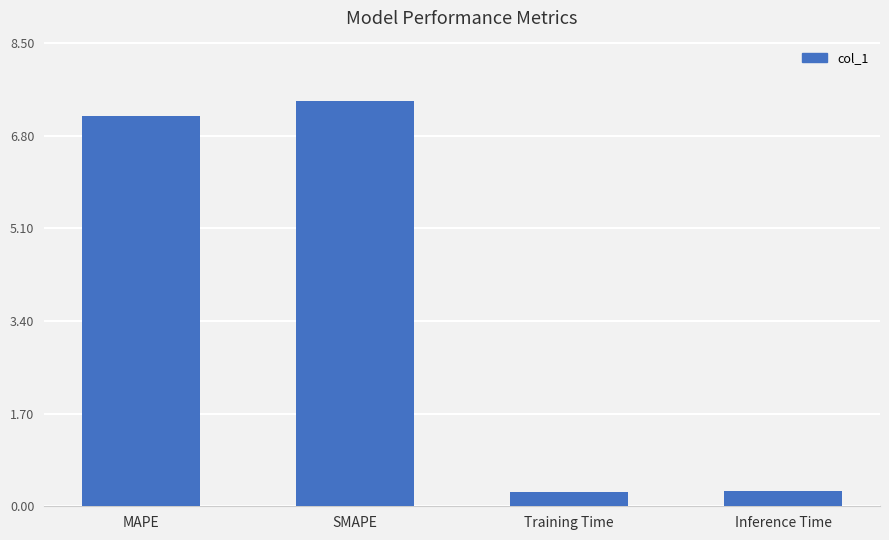

The value at Training Time is 0.3. True or false?

True